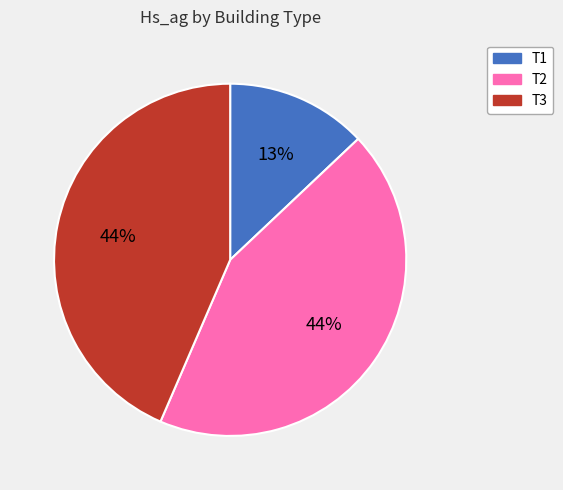

Which category has the smallest portion of the pie?

T1